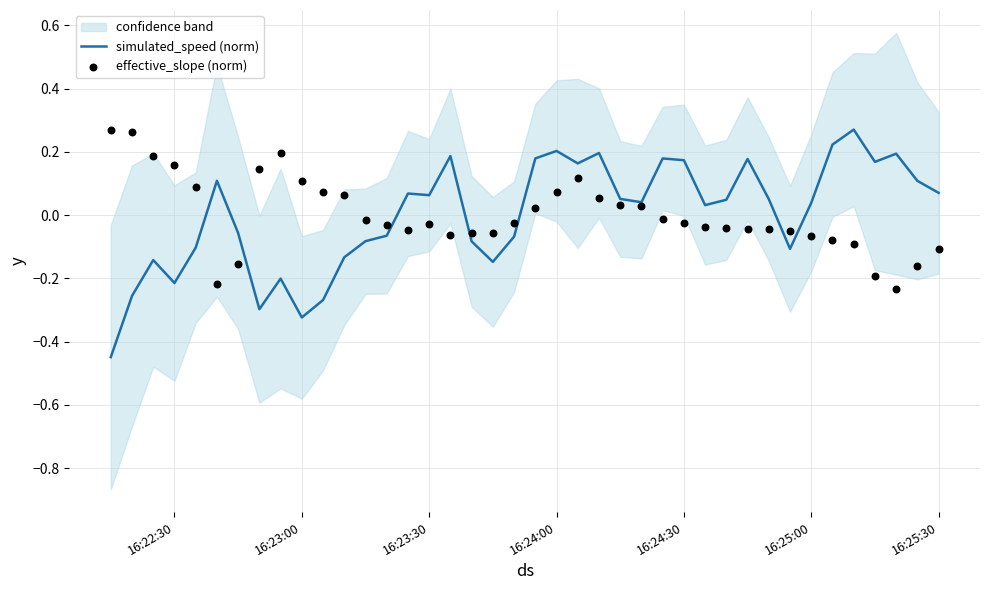

Which series has the largest total across all categories?

effective_slope (norm)